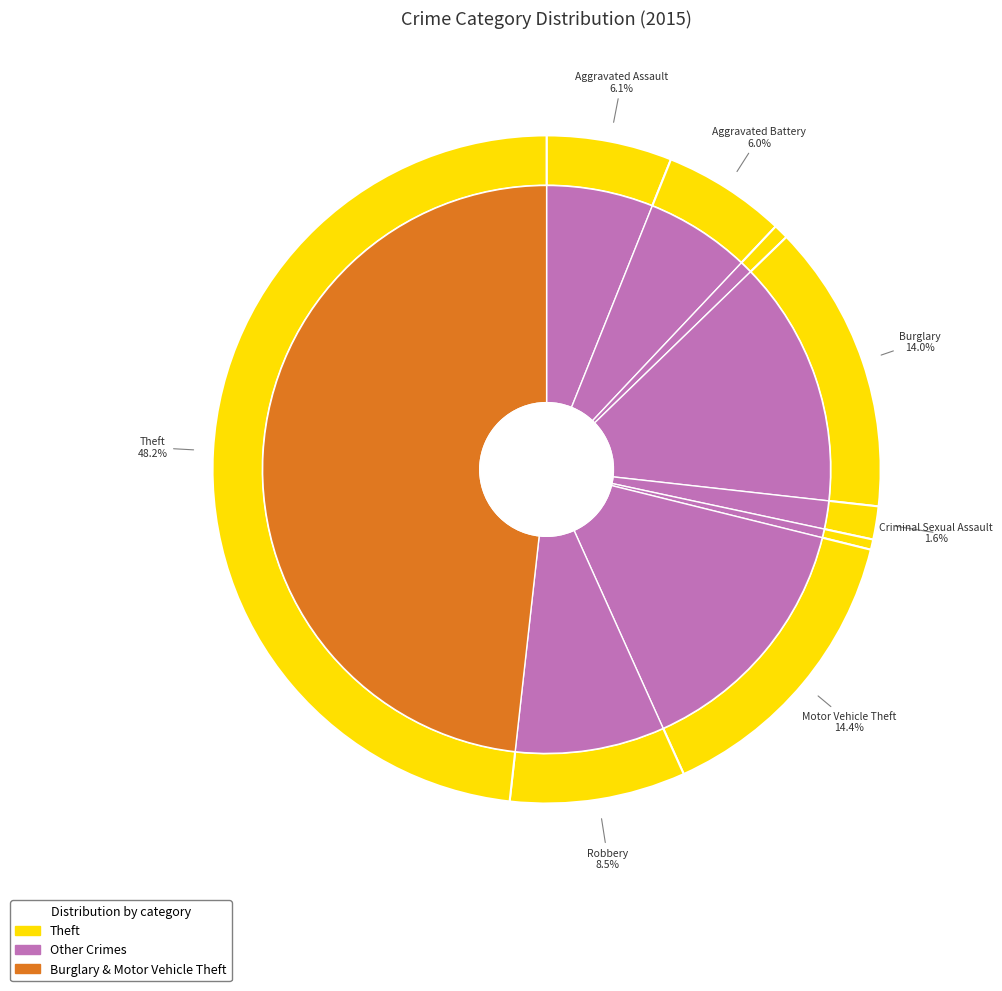

The Motor Vehicle Theft slice represents 14% of the pie. True or false?

True